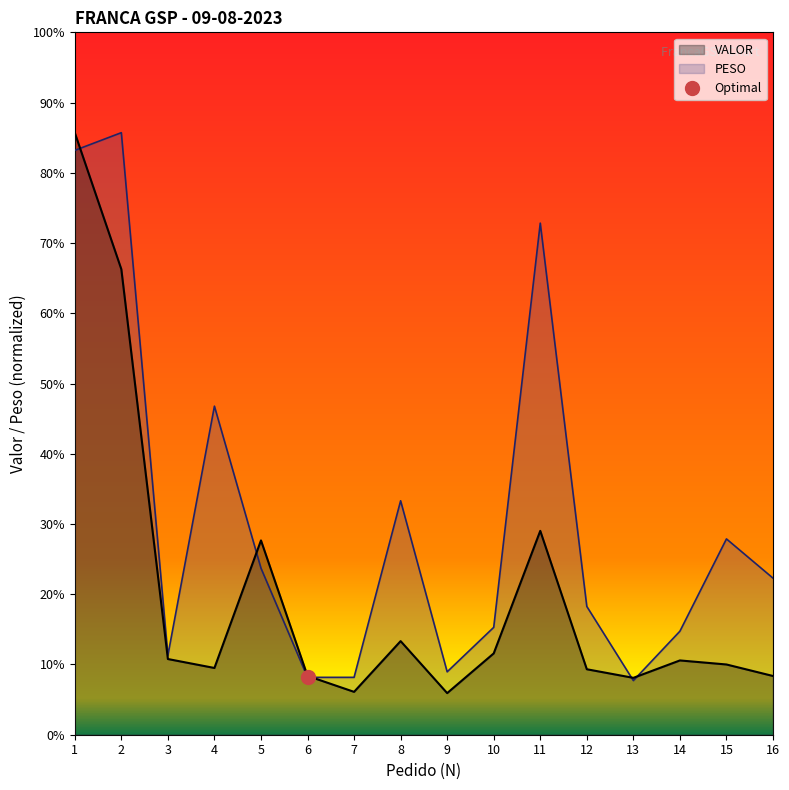

Rank the categories by VALOR value from lowest to highest.

9, 7, 13, 16, 6, 12, 4, 15, 14, 3, 10, 8, 5, 11, 2, 1